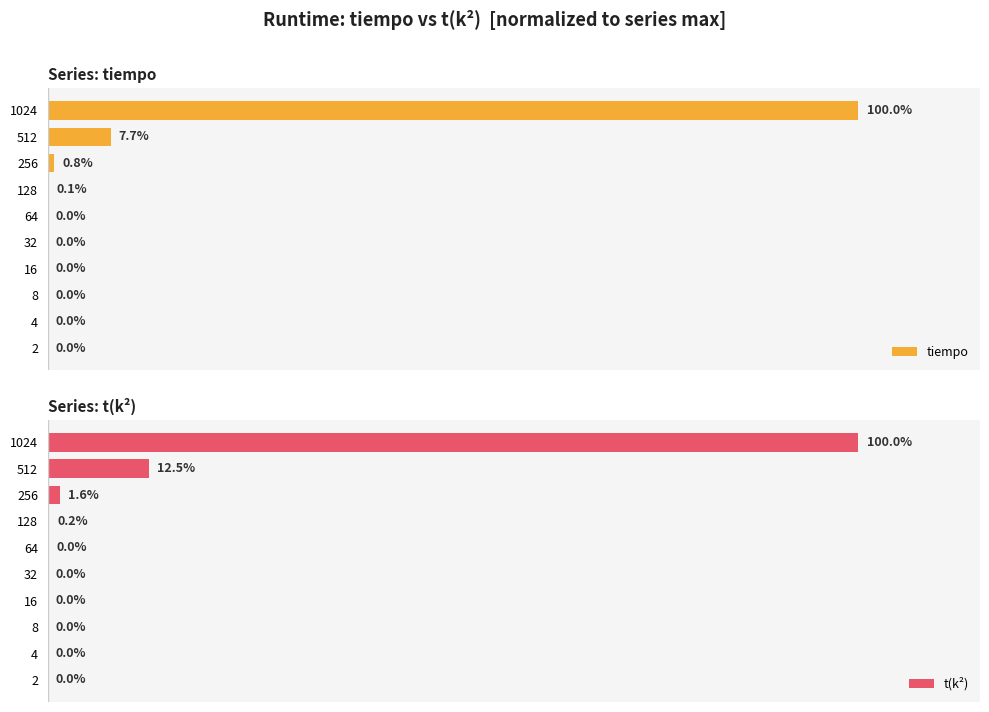

Rank the series at 8 from lowest to highest value.

tiempo, t(k²)